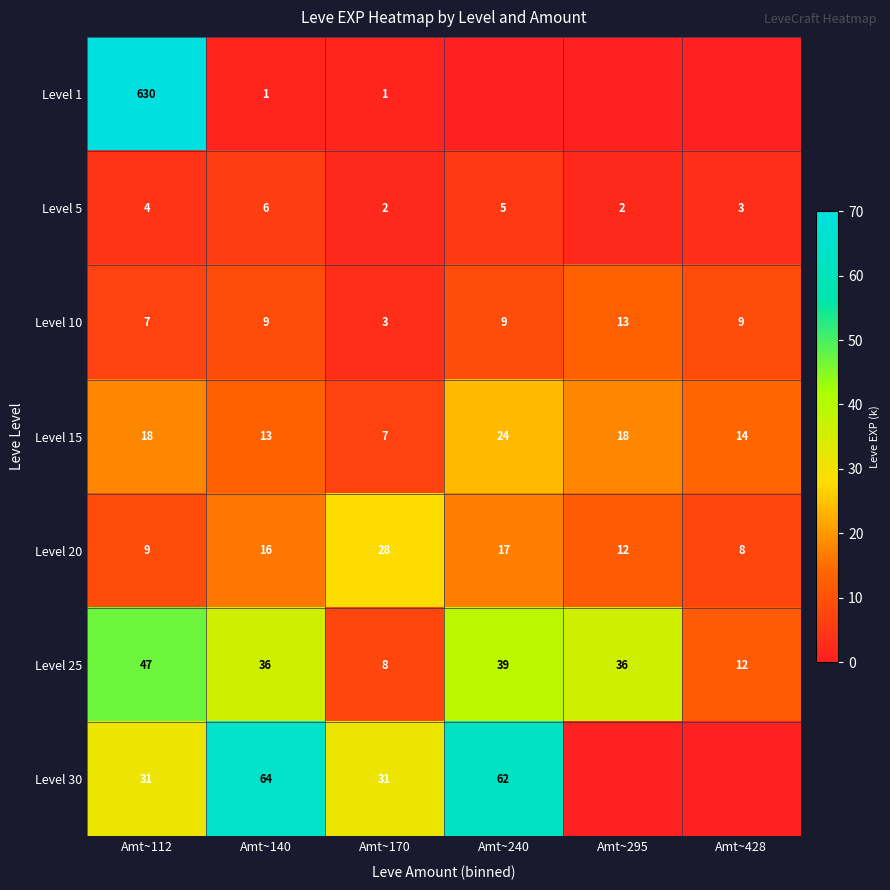

Which category has the highest value in the Level 15 series?

Amt~240